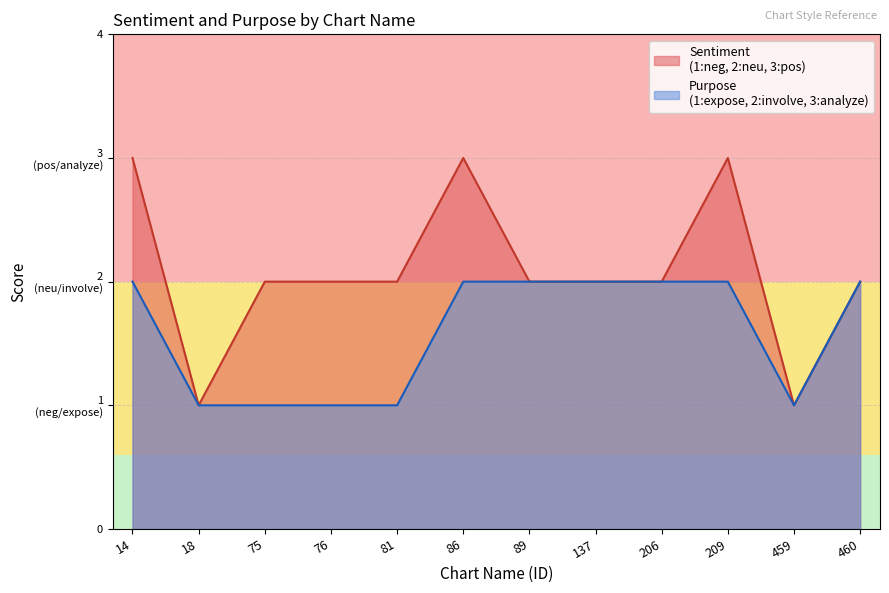

The Purpose
(1:expose, 2:involve, 3:analyze) series shows 1 at 18. True or false?

True